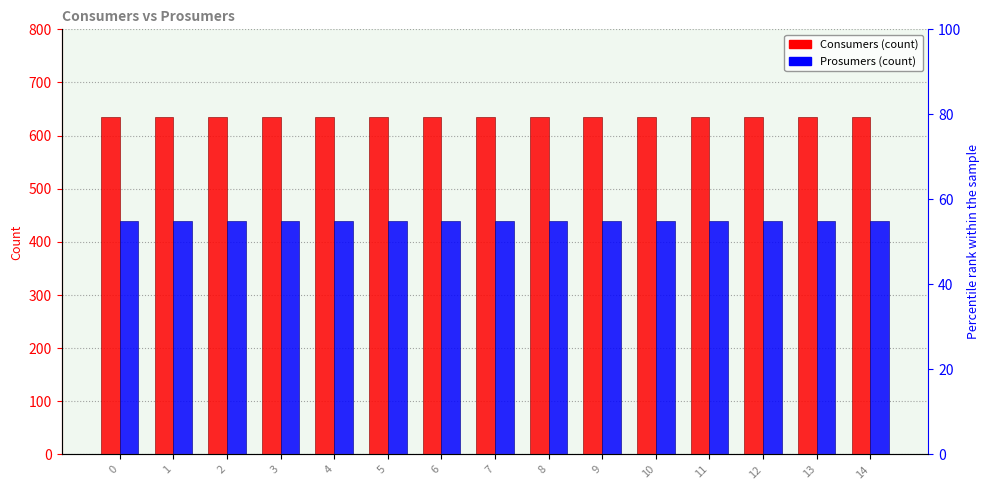

Count the number of data series in this chart.

2